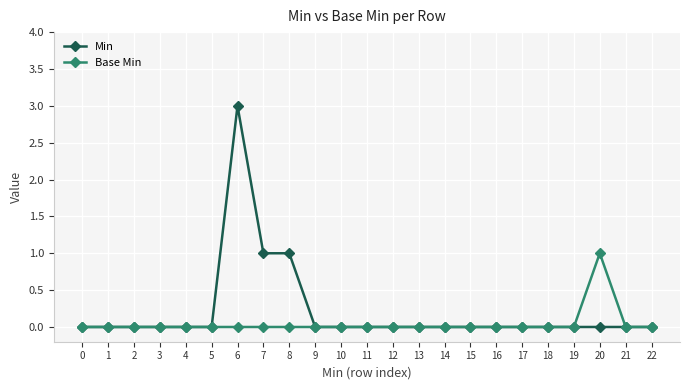

At which label does Base Min reach its peak?

20